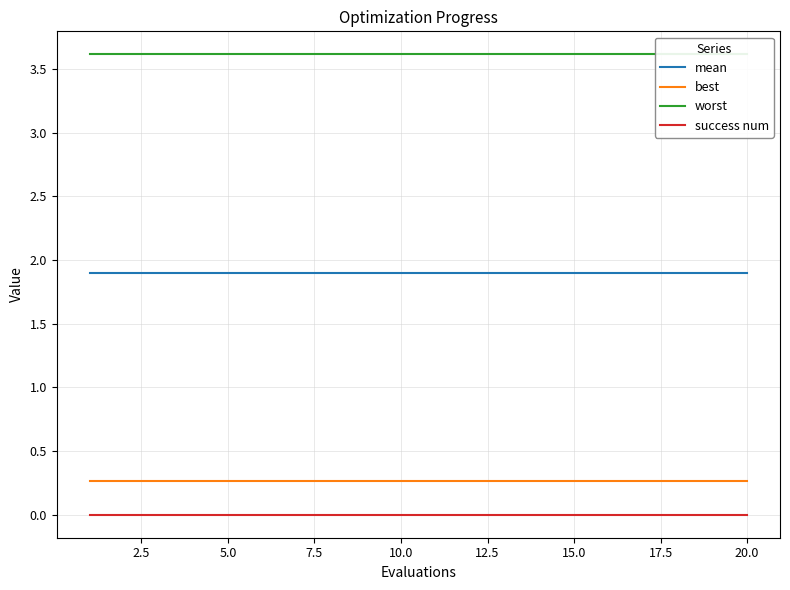

What are all the series names shown in the legend?

mean, best, worst, success num